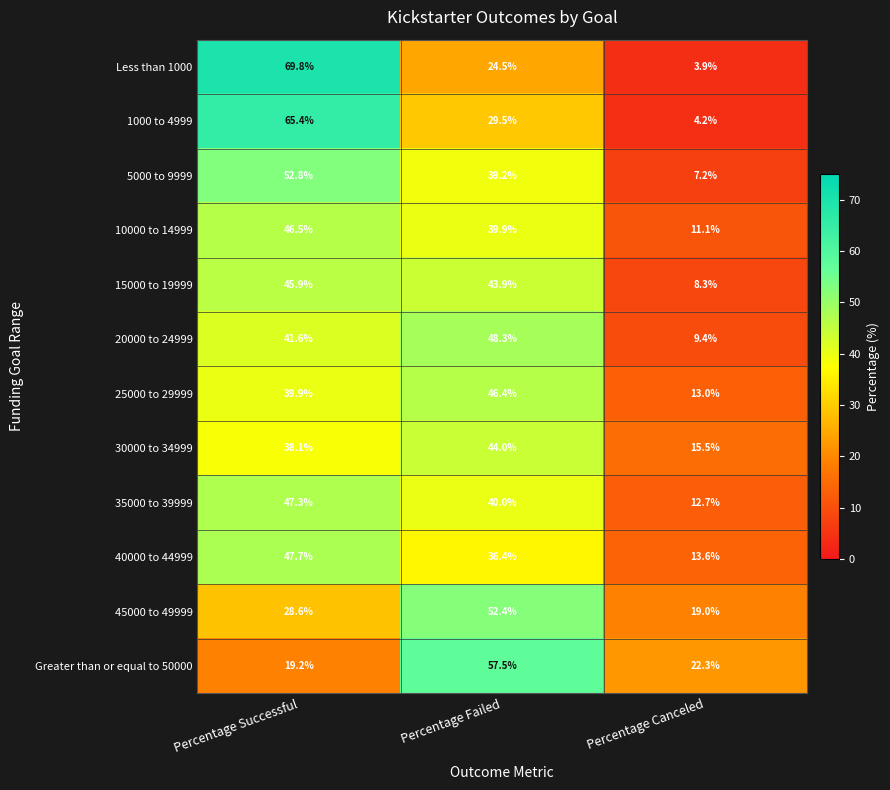

Which series changed the most between Percentage Failed and Percentage Canceled?

20000 to 24999